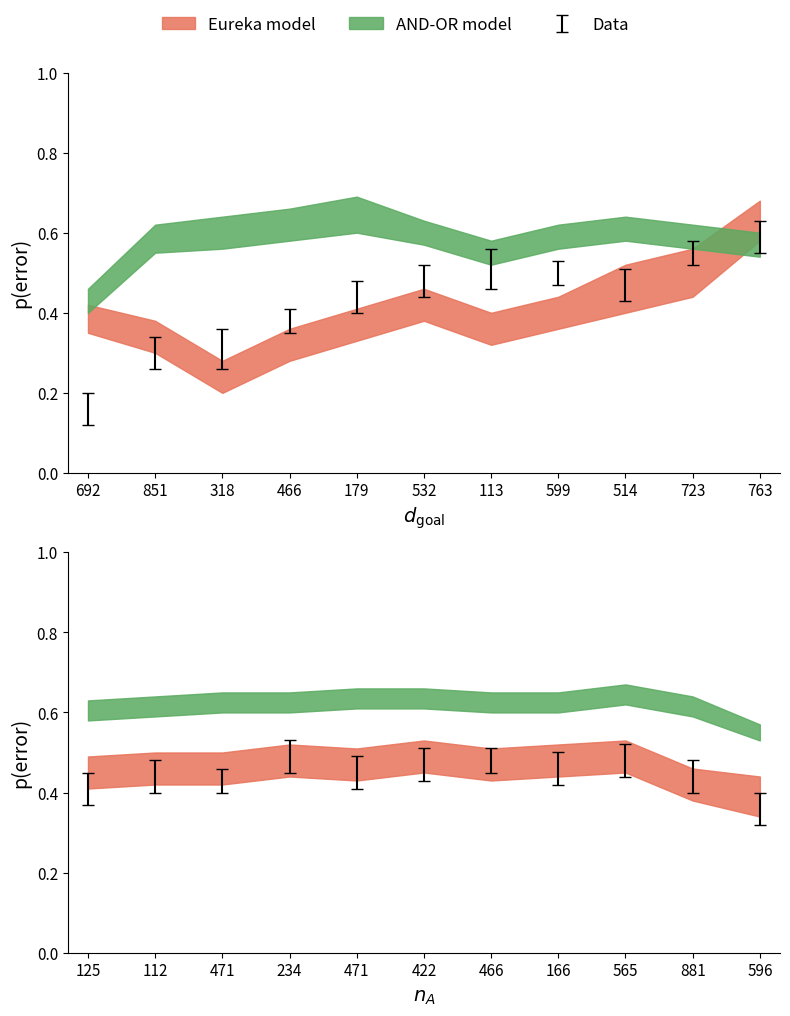

Does the chart have visible grid lines?

No